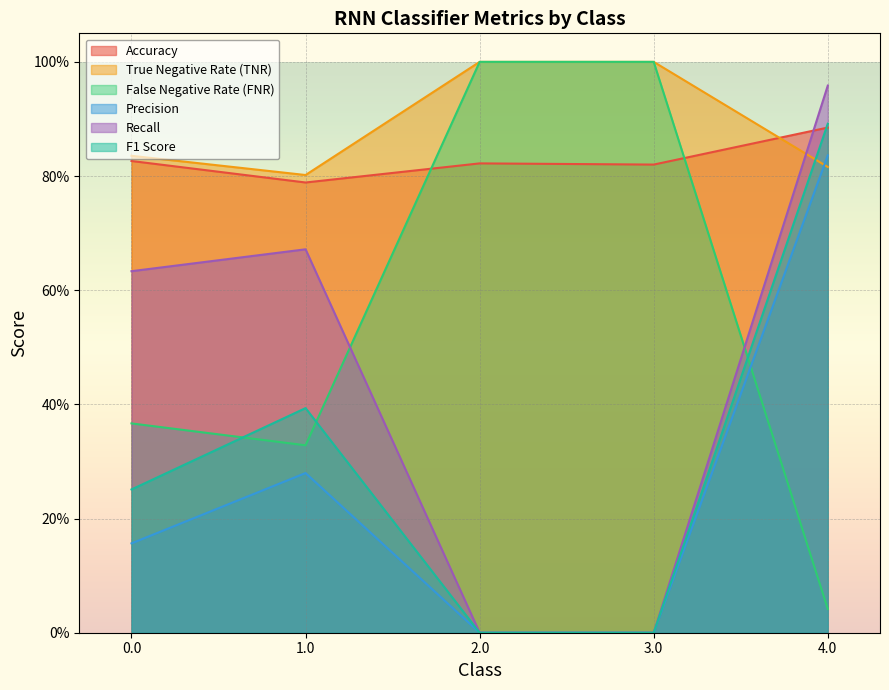

How many Accuracy values are between 0 and 1?

5